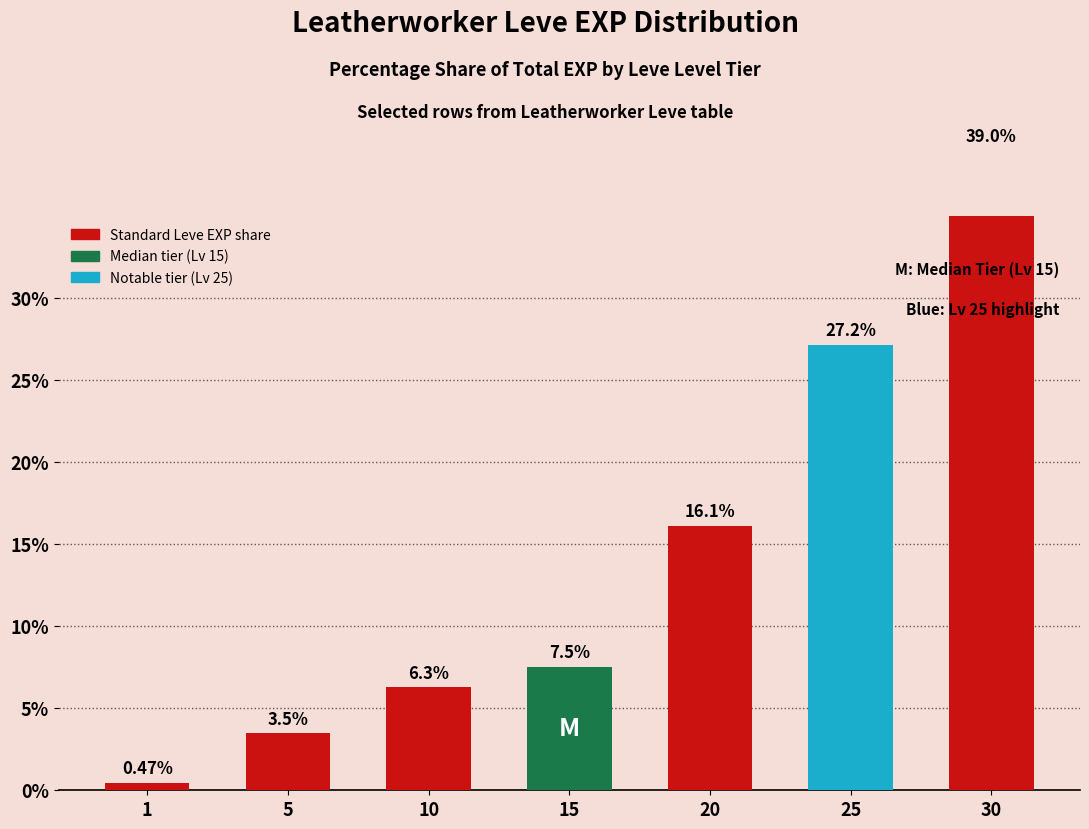

The value at 10 is 11.2. True or false?

False